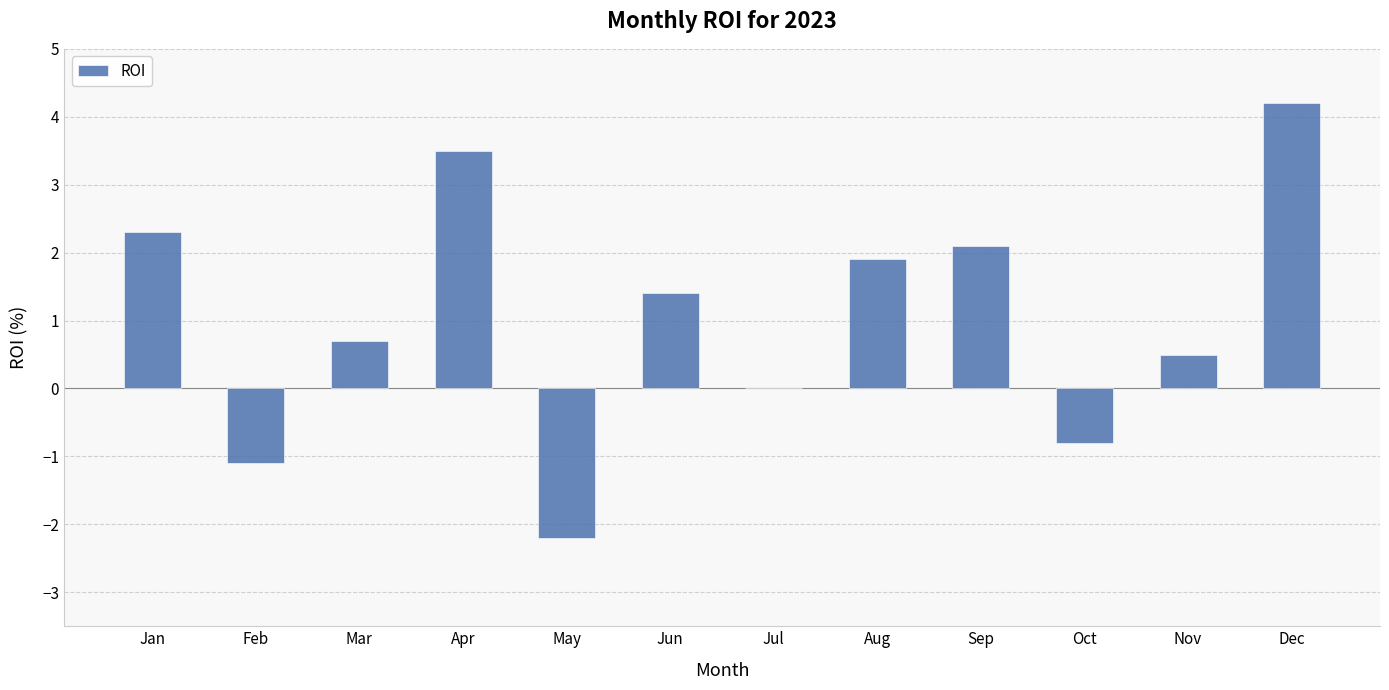

True or false: the data shows -1.1 at Feb.

True